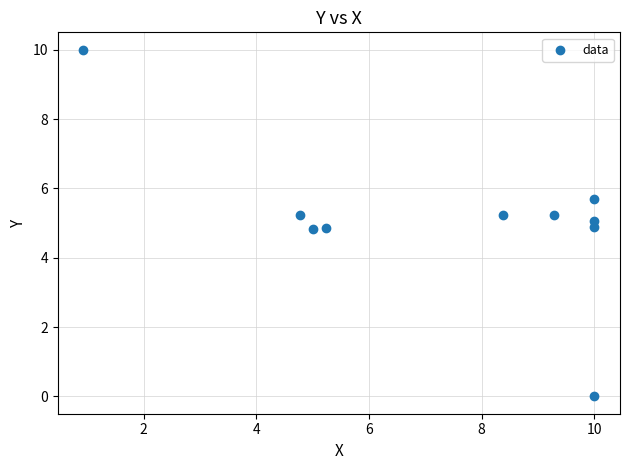

What is the average X value?

7.4